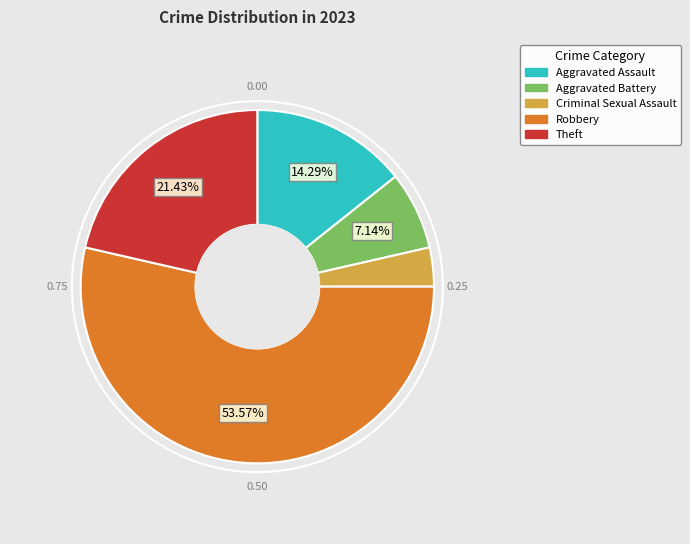

What percentage do Aggravated Assault and Robbery together represent?

67.9%